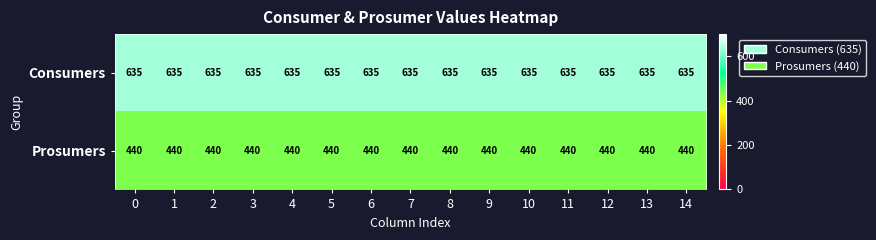

What is the difference between the highest and lowest values at 2?

195